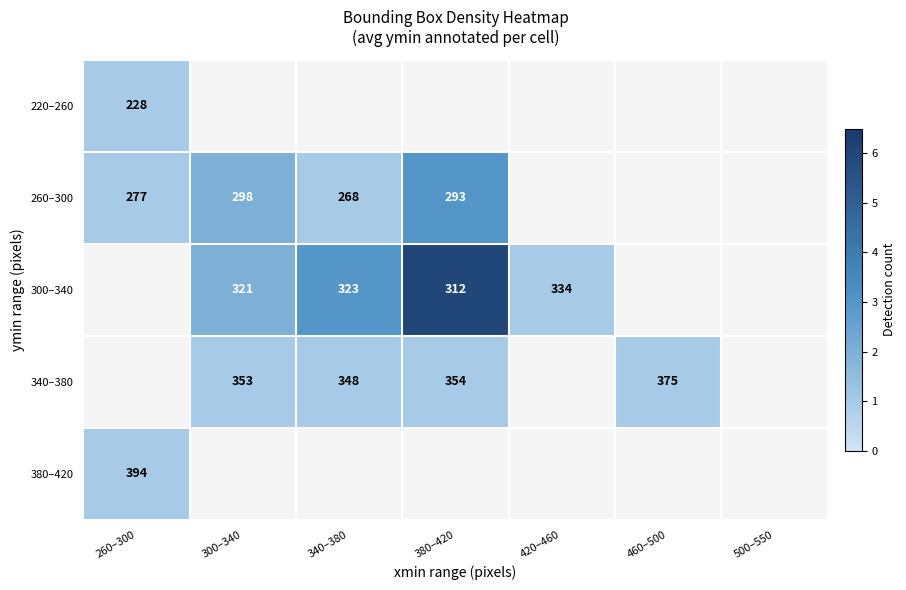

Is the value of 260–300 at 380–420 greater than the value of 340–380 at 380–420?

No